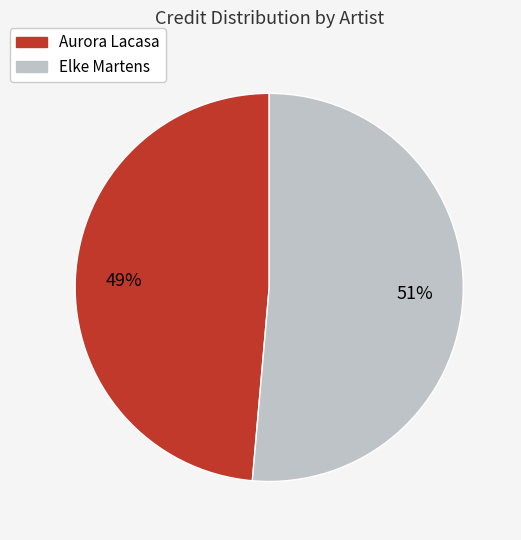

What percentage is the Aurora Lacasa slice, to the nearest percent?

49%